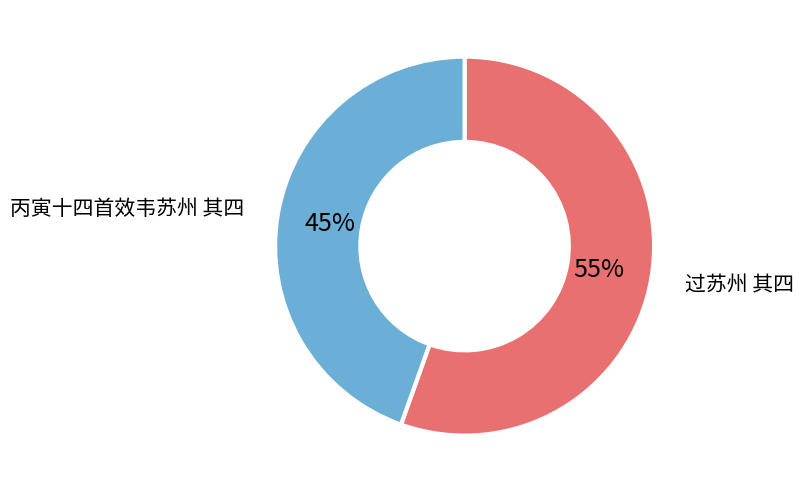

What is the largest slice in the pie chart?

过苏州 其四